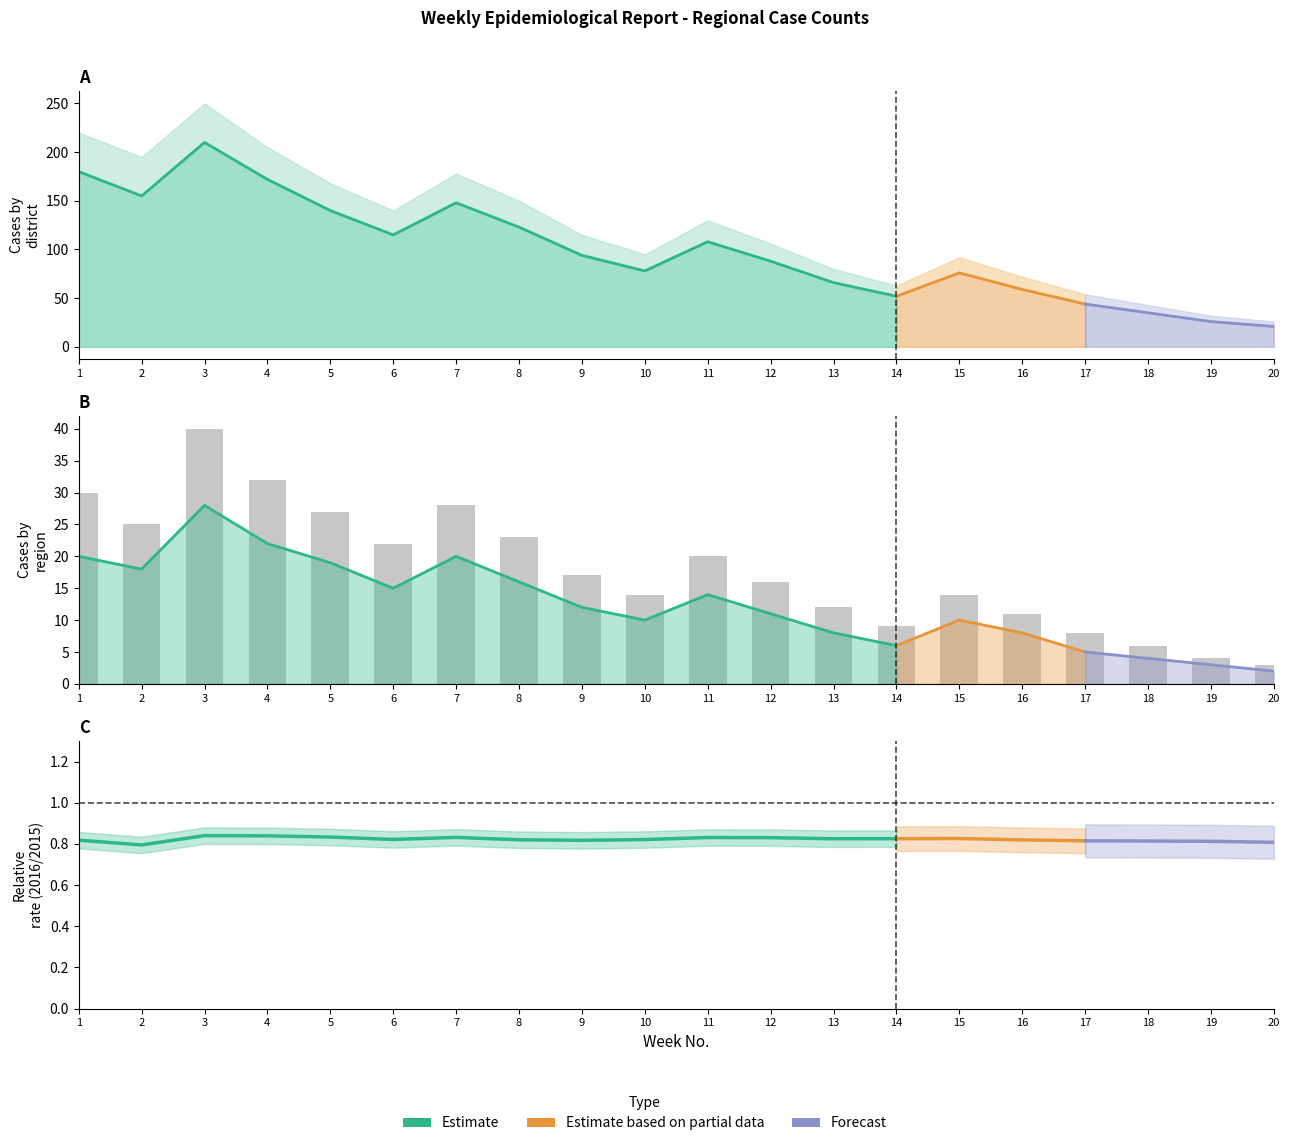

At which label is 2016 National closest to 115?

6